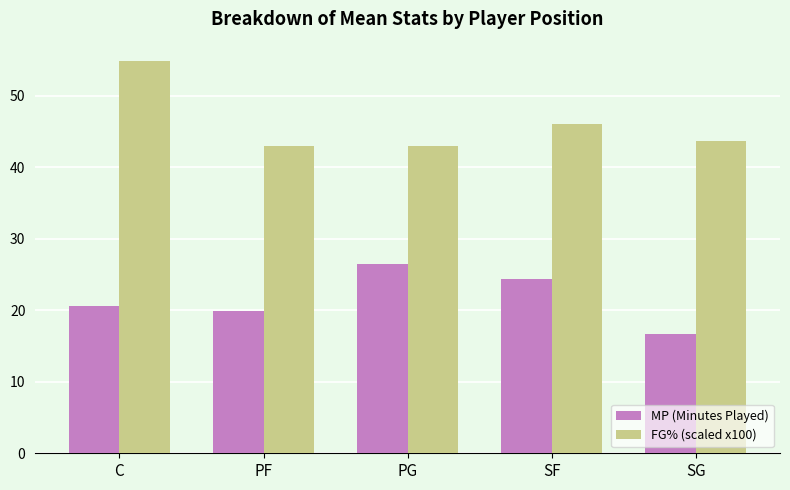

Where is FG% (scaled x100) nearest to the value 48?

SF